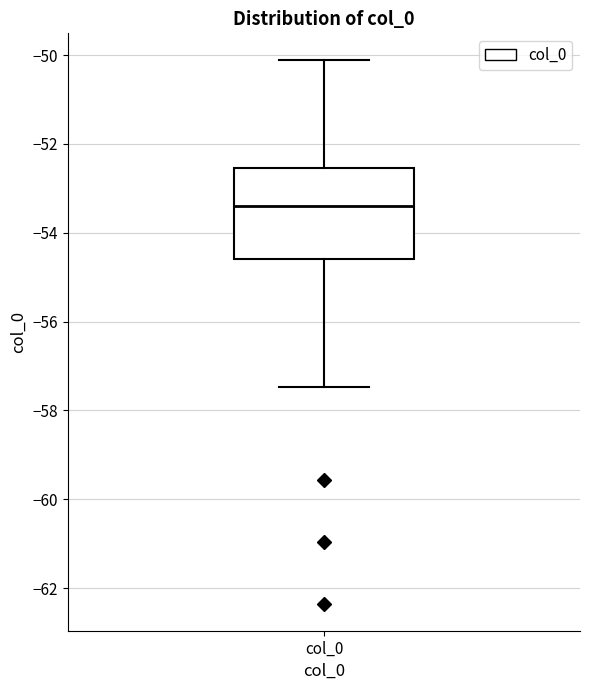

Read this box plot against the y-axis: the position of the median line, the range covered by the box, and the ends of both whiskers. The values are not printed on the chart, so give them approximately, as read against the axis.

median -53.4, box -54.6 to -52.6, whiskers -57.4 to -50.2